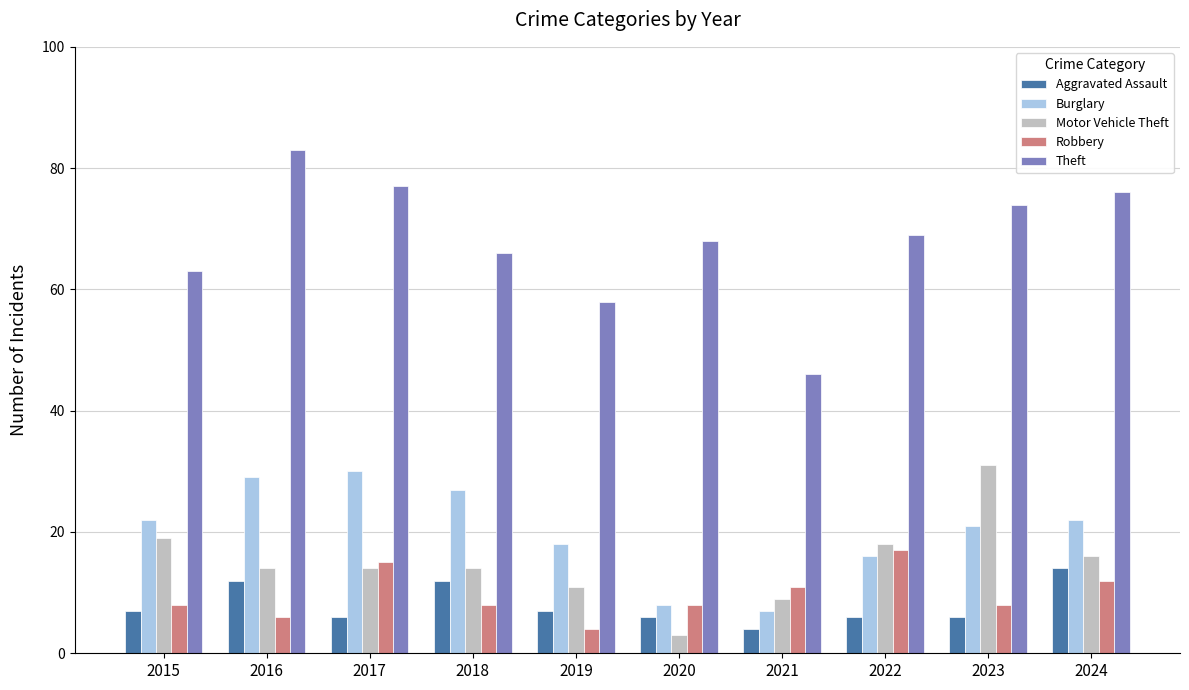

What is the value of the Robbery bar at the 7th from the left?

11